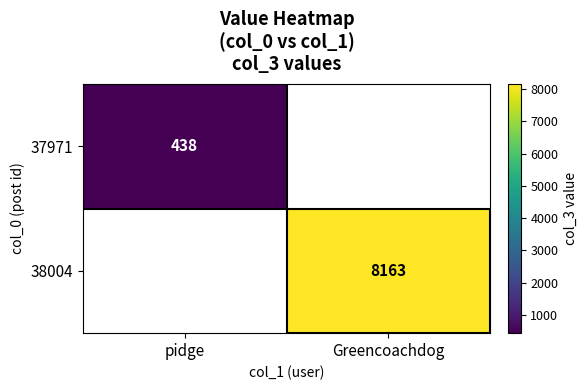

The 38004 series shows 8163 at Greencoachdog. True or false?

True